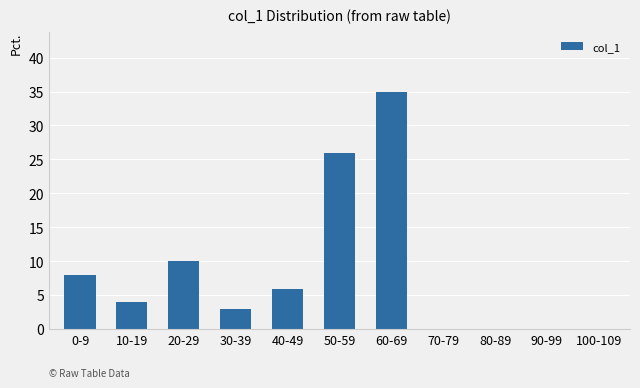

Reading left to right, transcribe all the data shown in this chart.

8	4	10	3	6	26	35	0	0	0	0